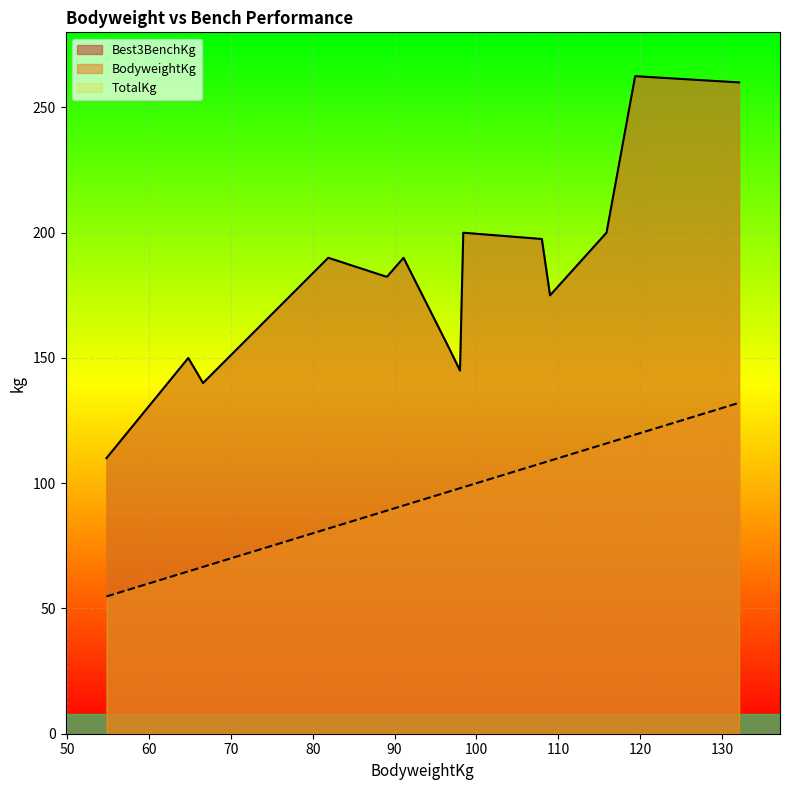

What value does the Best3BenchKg series have at 98.4?

200.0